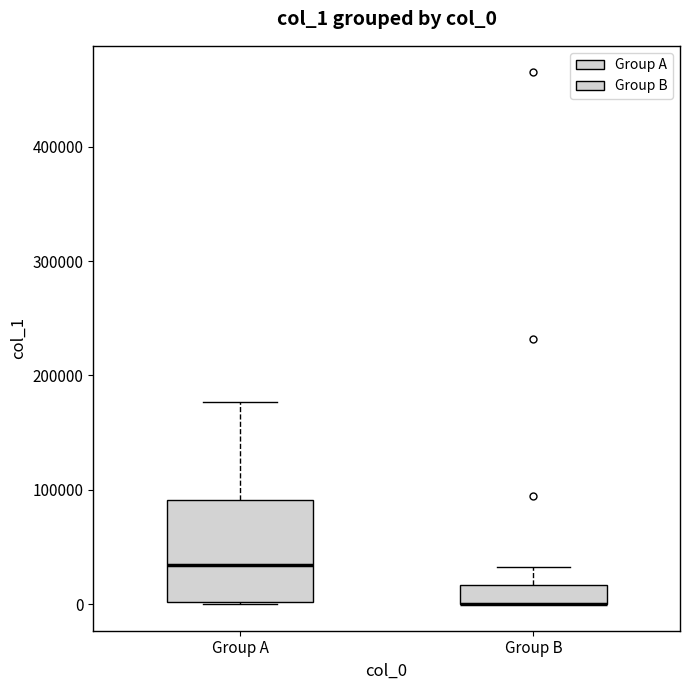

Where is the upper edge of the box for Group A on the y-axis? The values are not printed on the chart, so give them approximately, as read against the axis.

90000